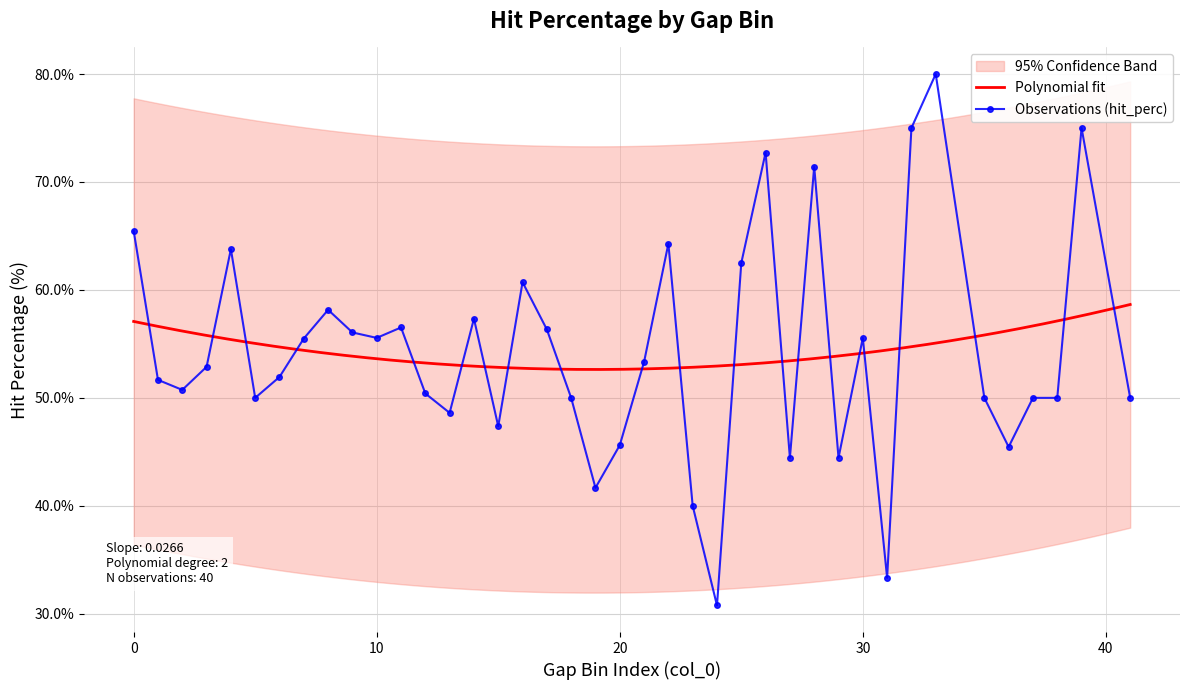

The value at (204.281, 209.281] is 50.0. True or false?

True